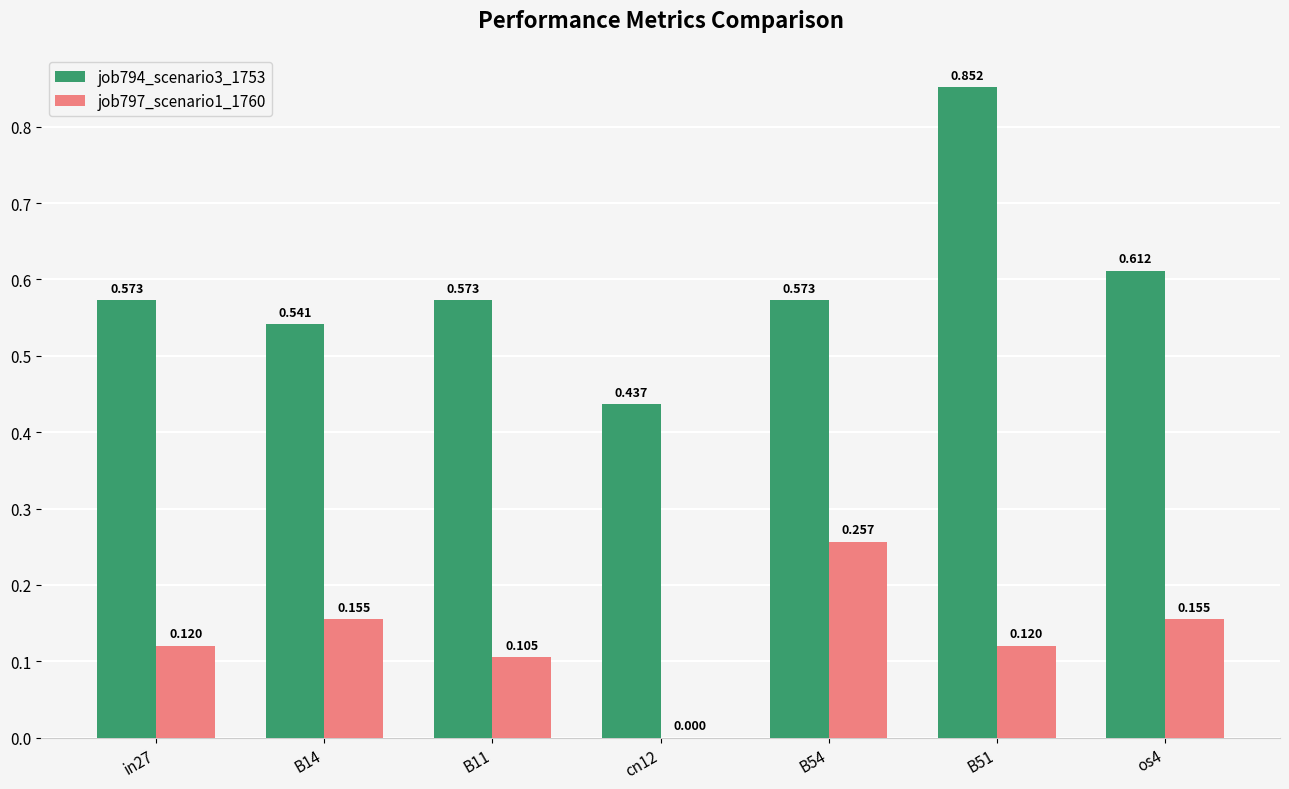

At which label is job794_scenario3_1753 closest to 0?

cn12